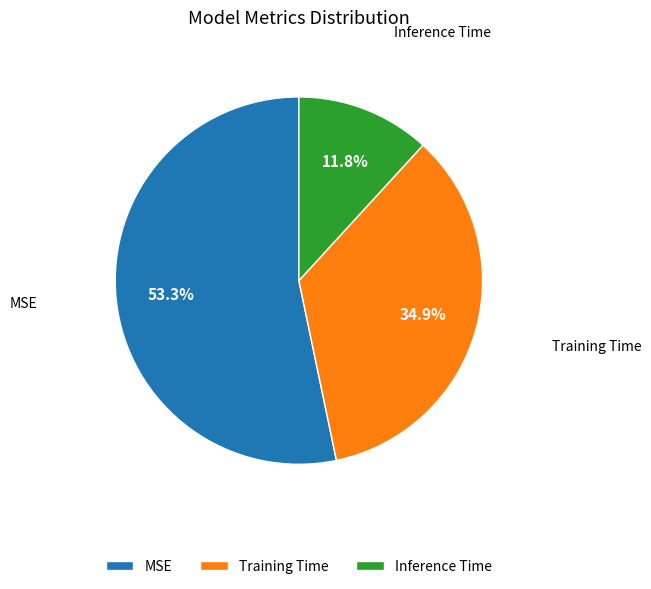

Which category accounts for the majority?

MSE